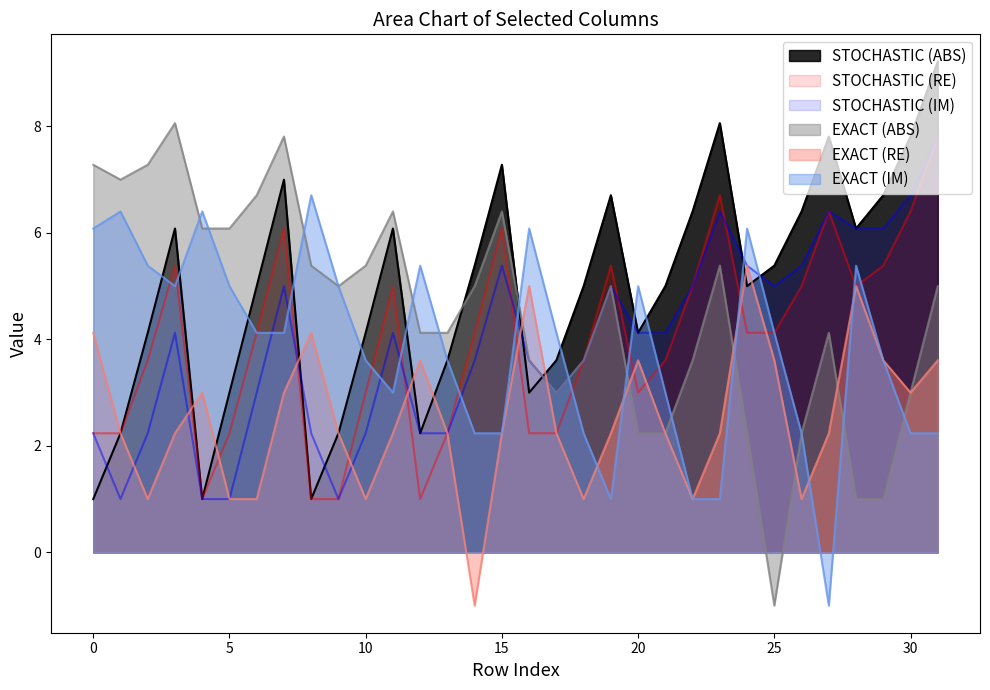

What are all the series names shown in the legend?

STOCHASTIC (ABS), STOCHASTIC (RE), STOCHASTIC (IM), EXACT (ABS), EXACT (RE), EXACT (IM)